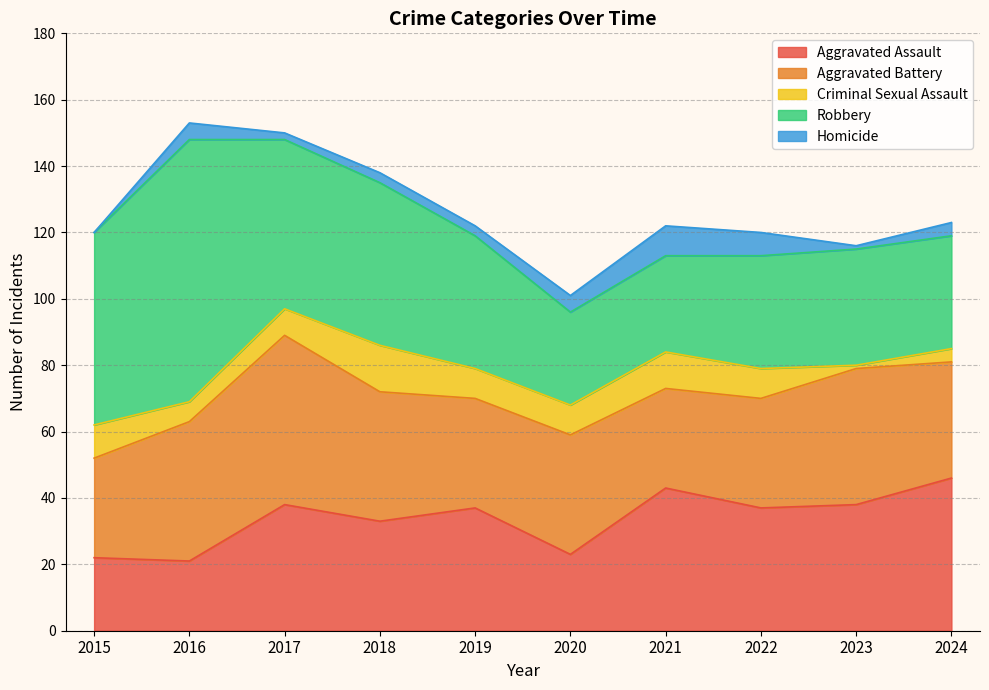

Between which two adjacent categories do Robbery and Aggravated Assault first intersect?

2020 and 2021